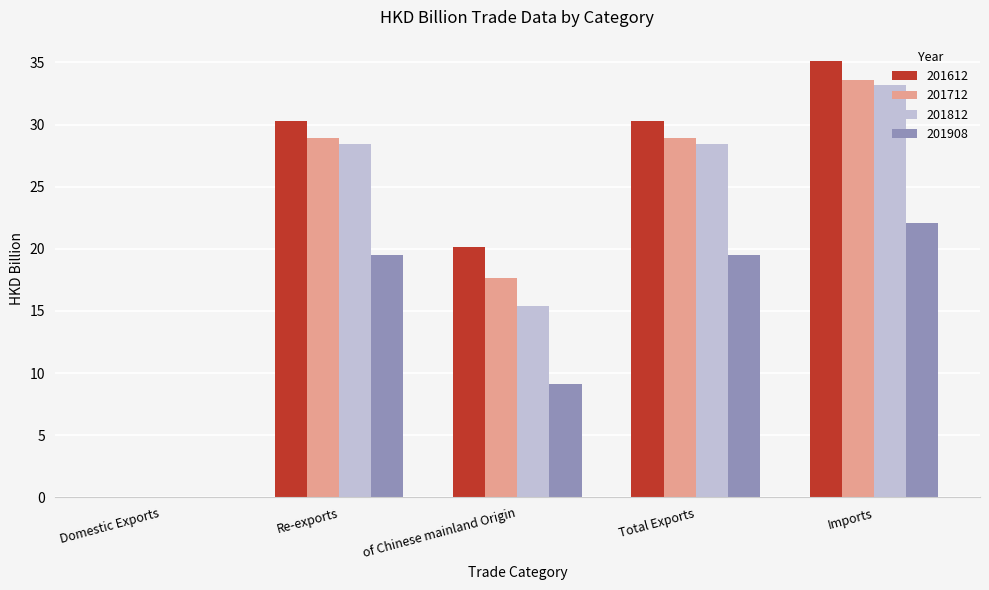

What is the sum of all 201712 values?

109.1